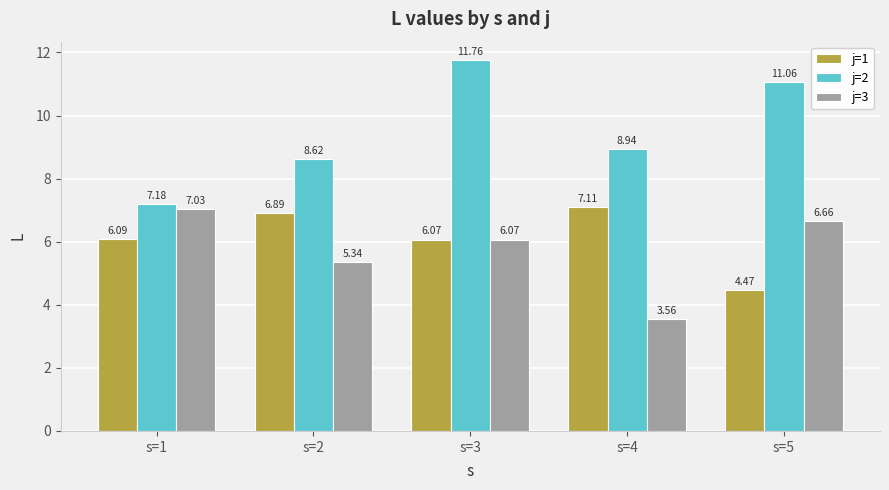

Between s=1 and s=2, which series saw the biggest shift?

j=3